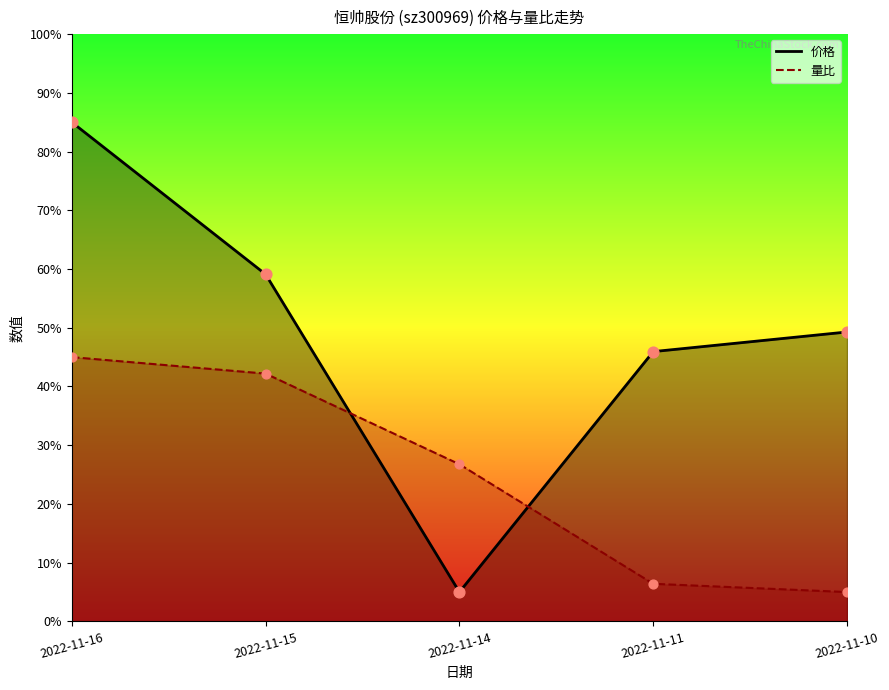

Is the value of 量比 at 2022-11-16 greater than the value of 价格 at 2022-11-10?

No